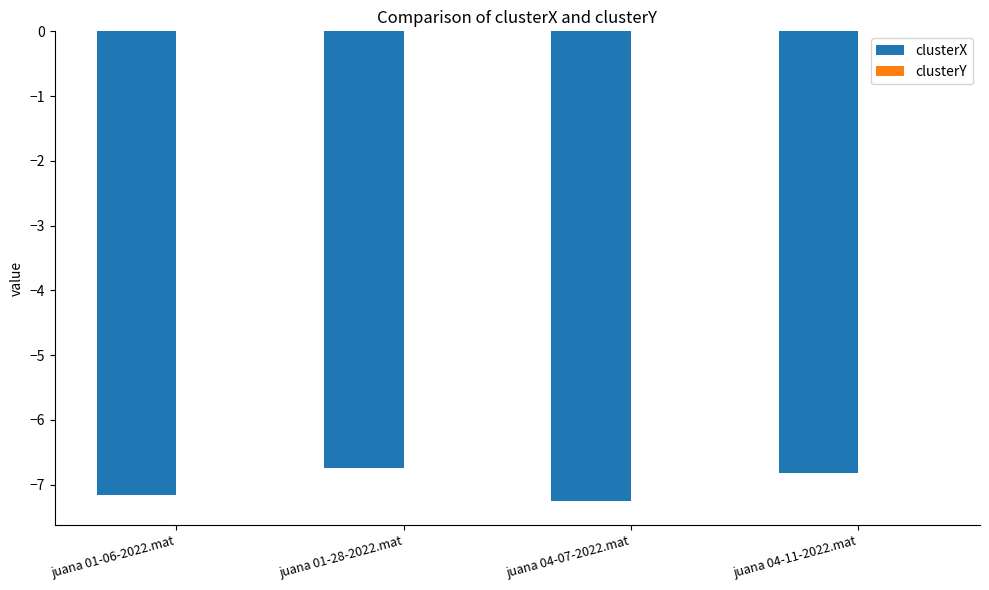

Is it true that clusterX equals -6.7 at juana 01-28-2022.mat?

True